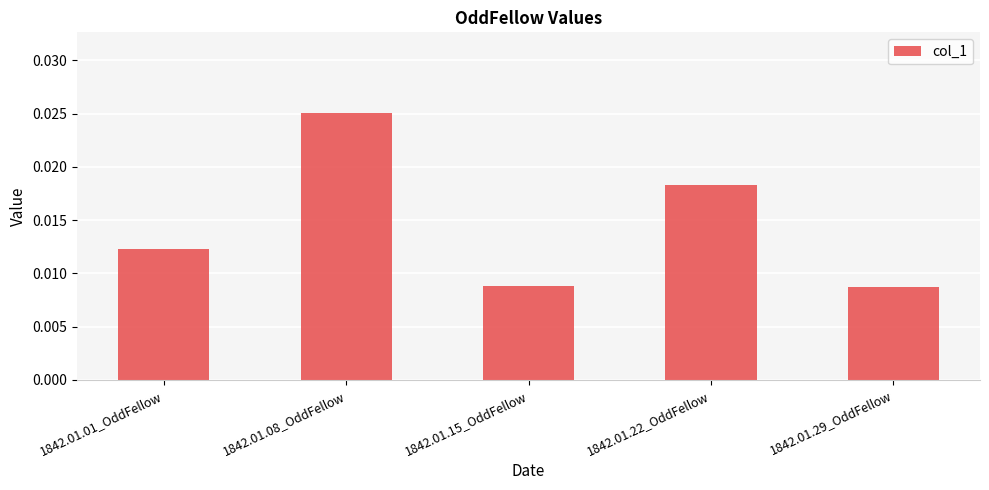

Count the values in the range 0 to 1.

5